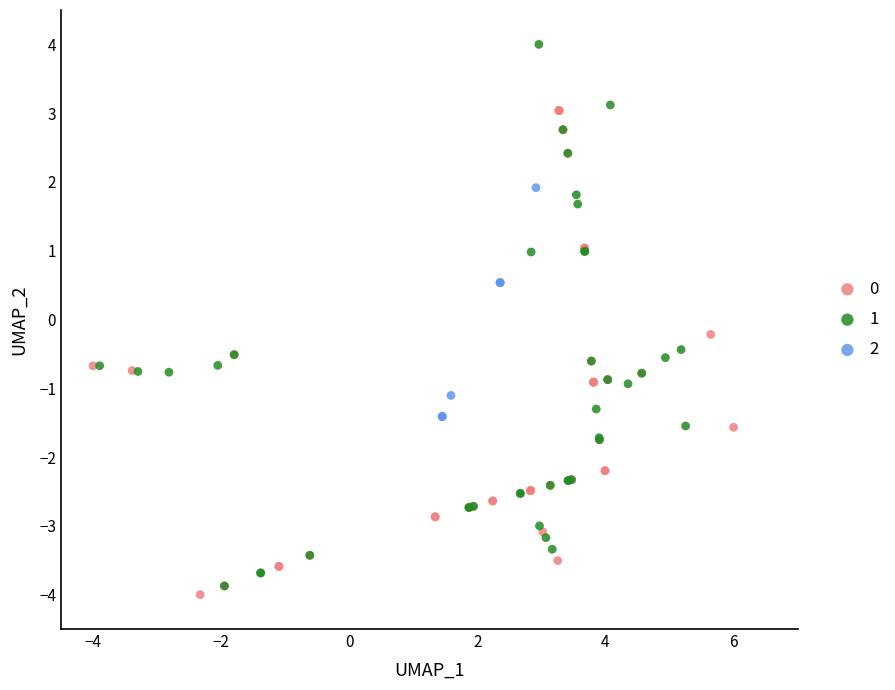

Which series reaches the maximum Y coordinate?

1